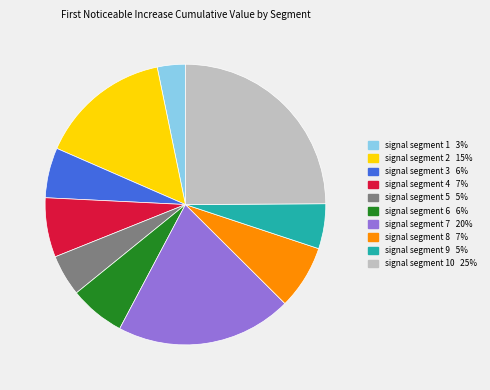

Is there a majority slice in this chart?

No